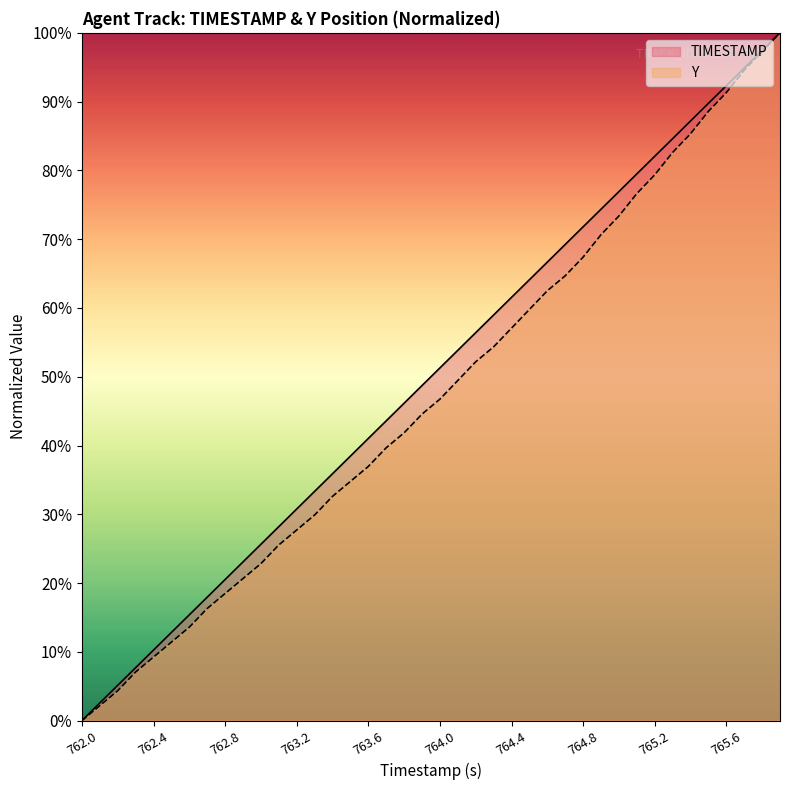

List the labels in order of Y value, largest first.

765.9, 765.8, 765.7, 765.6, 765.5, 765.4, 765.3, 765.2, 765.1, 765.0, 764.9, 764.8, 764.7, 764.6, 764.5, 764.4, 764.3, 764.2, 764.1, 764.0, 763.9, 763.8, 763.7, 763.6, 763.5, 763.4, 763.3, 763.2, 763.1, 763.0, 762.9, 762.8, 762.7, 762.6, 762.5, 762.4, 762.3, 762.2, 762.1, 762.0